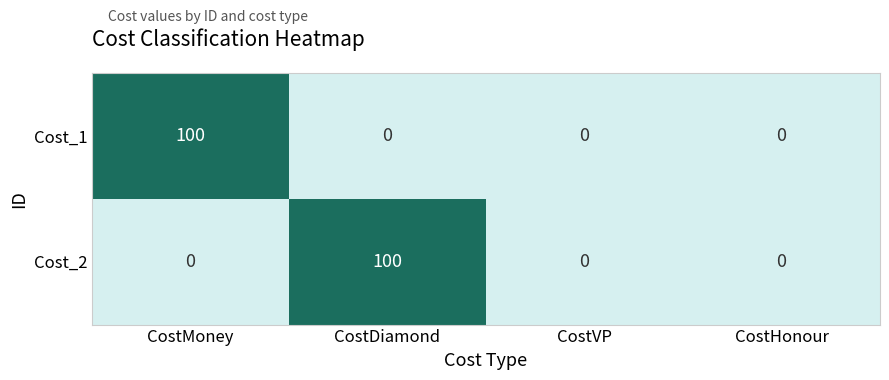

What is the sum of all Cost_2 values?

100